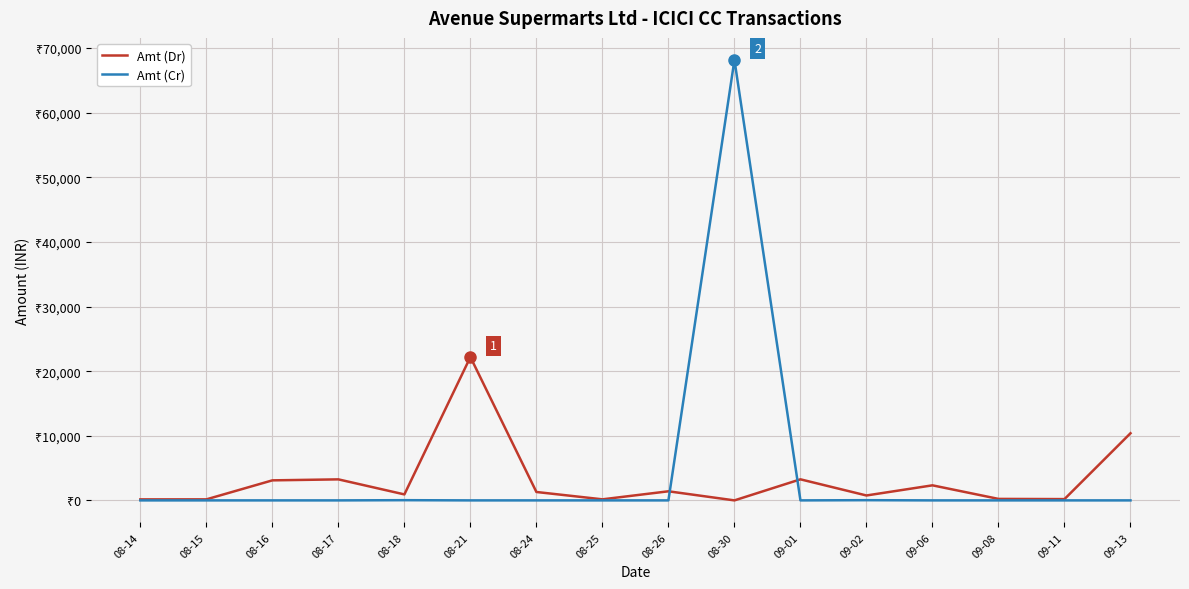

Which series has the widest spread of values?

Amt (Cr)